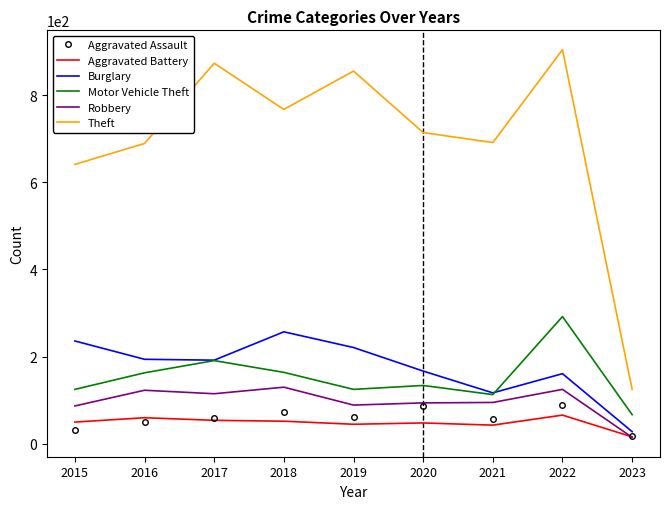

True or false: Aggravated Battery and Theft cross at least once.

False